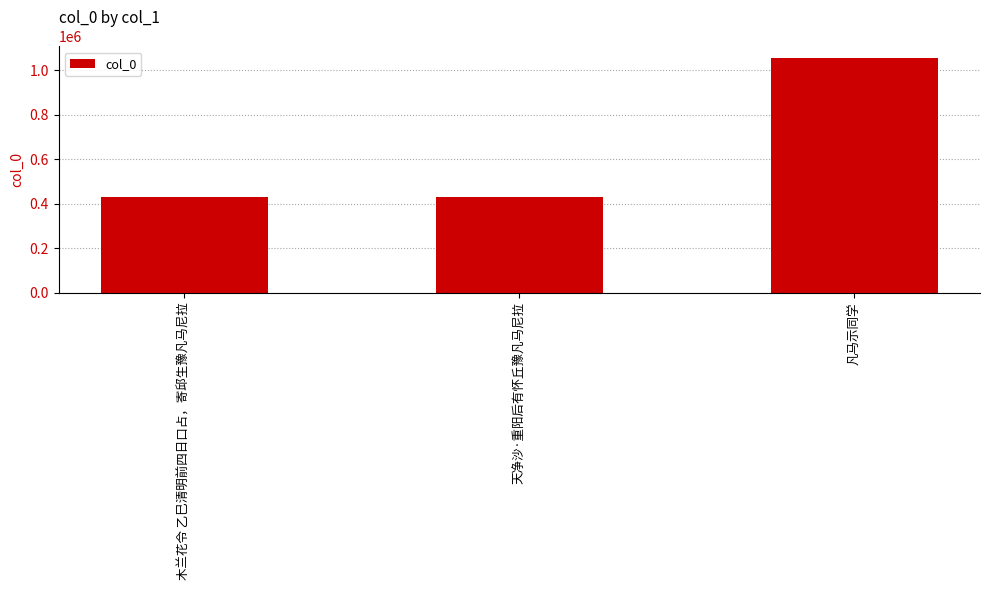

What is the label of the 1st bar from the right?

凡马示同学